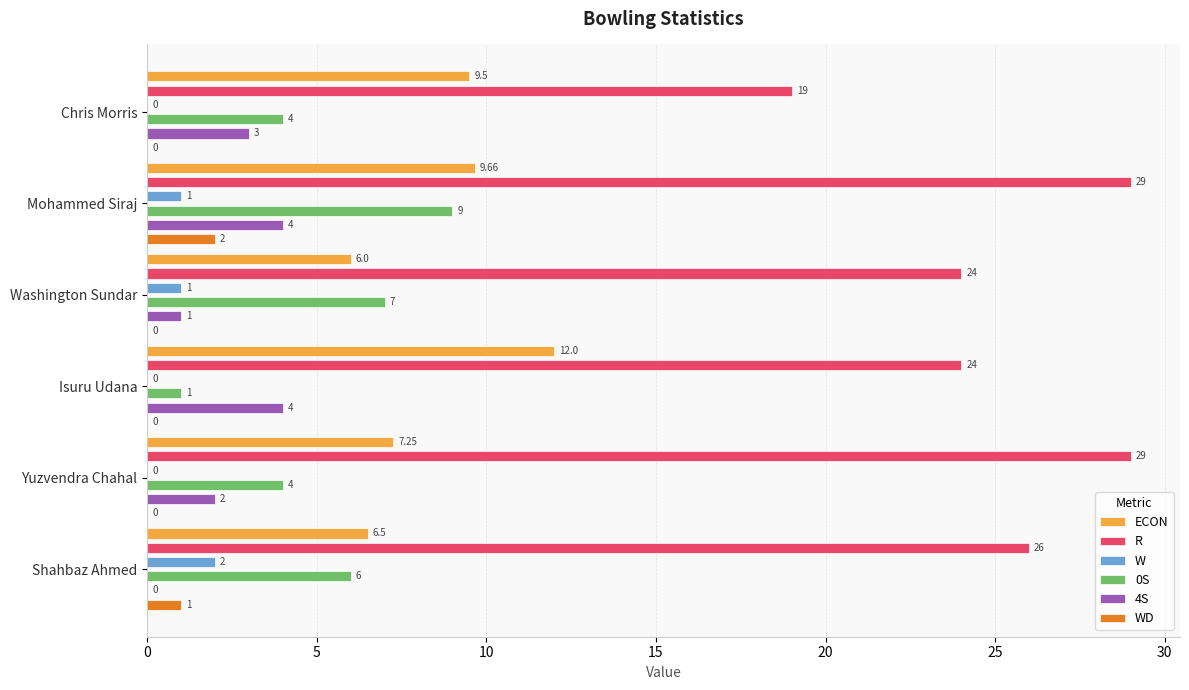

Reading left to right, extract all data points from this chart.

ECON: 9.5	9.7	6.0	12.0	7.2	6.5
R: 19.0	29.0	24.0	24.0	29.0	26.0
W: 0.0	1.0	1.0	0.0	0.0	2.0
0S: 4.0	9.0	7.0	1.0	4.0	6.0
4S: 3.0	4.0	1.0	4.0	2.0	0.0
WD: 0.0	2.0	0.0	0.0	0.0	1.0